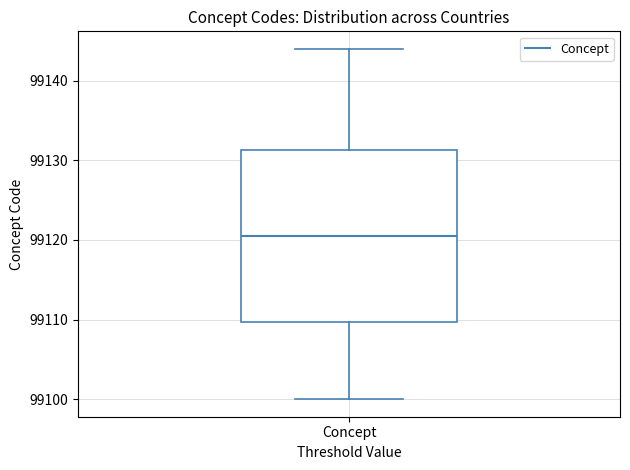

Where does the median line of the box for Concept sit on the y-axis? The values are not printed on the chart, so give them approximately, as read against the axis.

99121